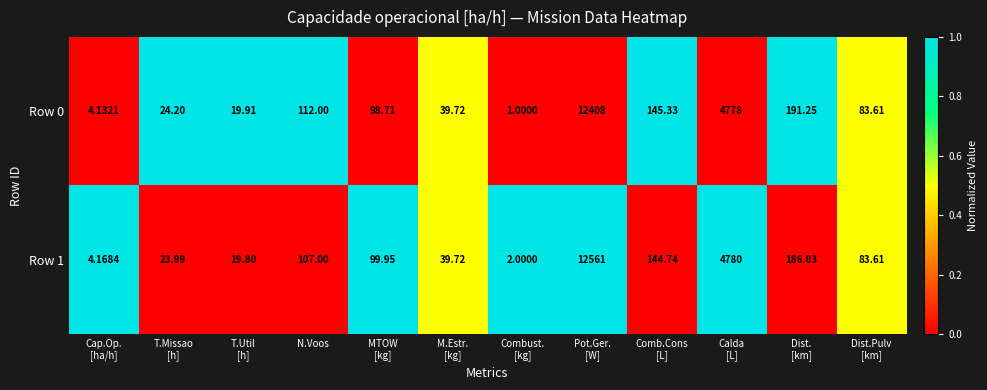

At which label does Row 1 first exceed 99?

N.Voos